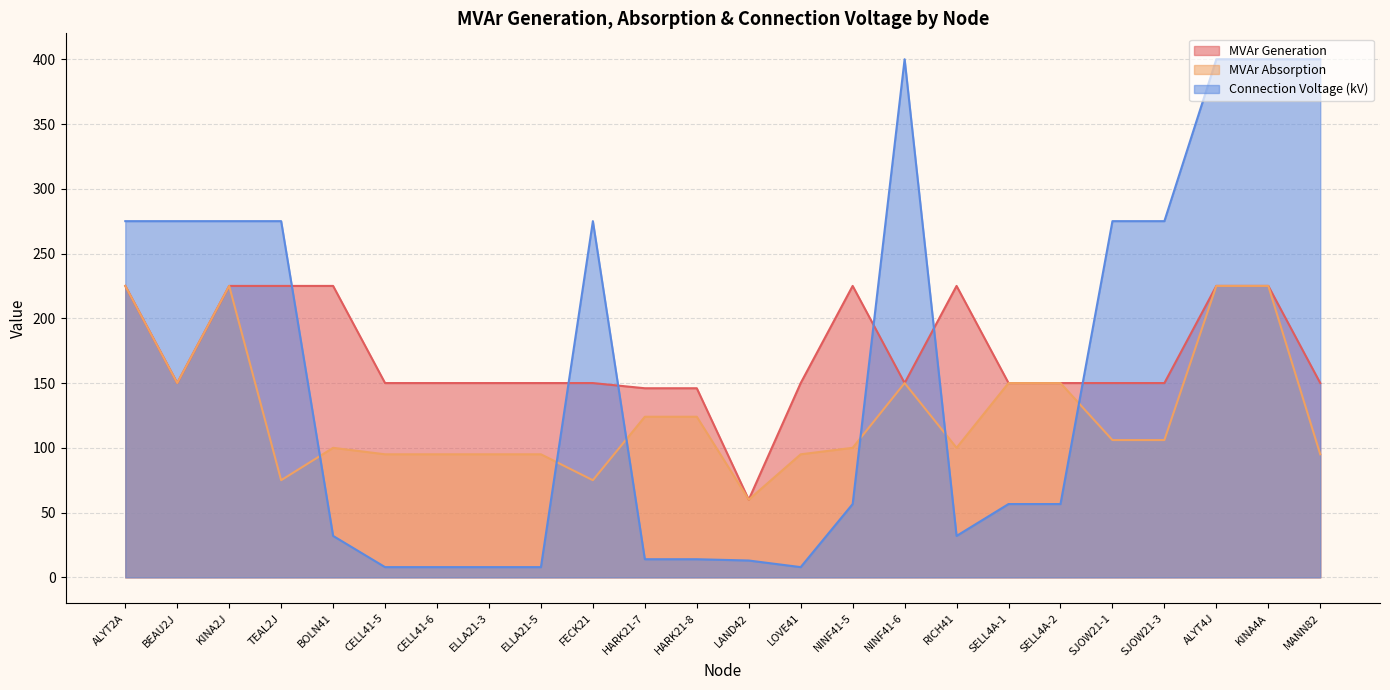

What is the greatest value displayed?

400.0